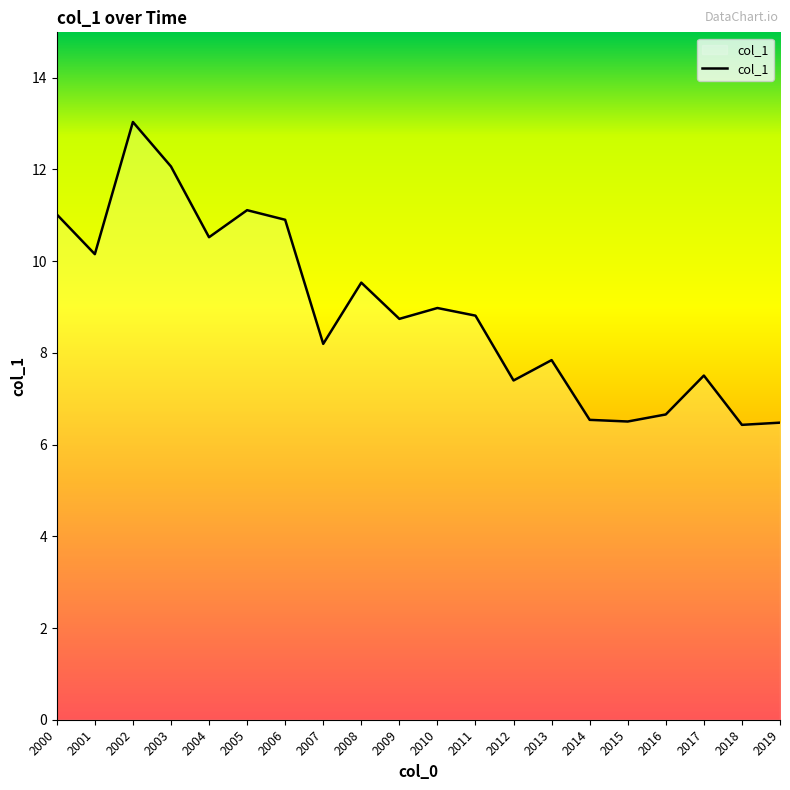

What is the difference between the values at 2013 and 2015?

1.3